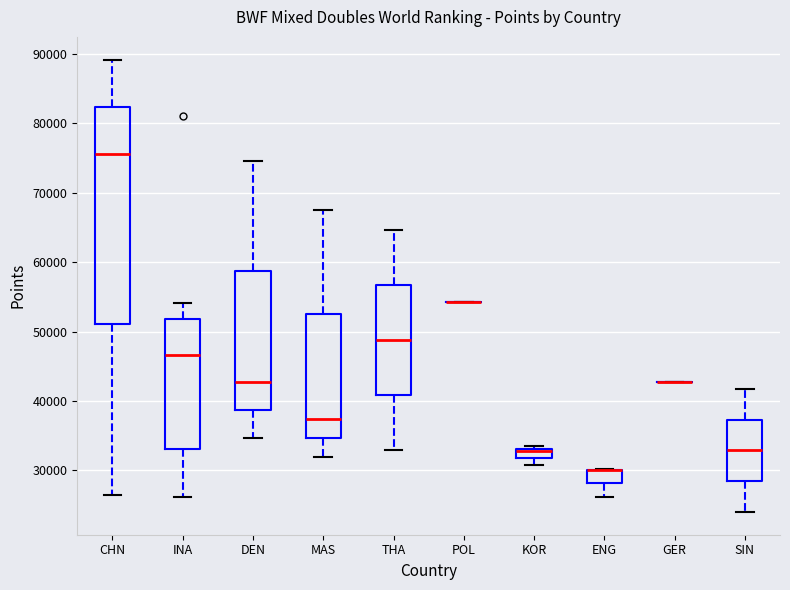

Which box is the tallest, from its lower edge to its upper edge?

CHN